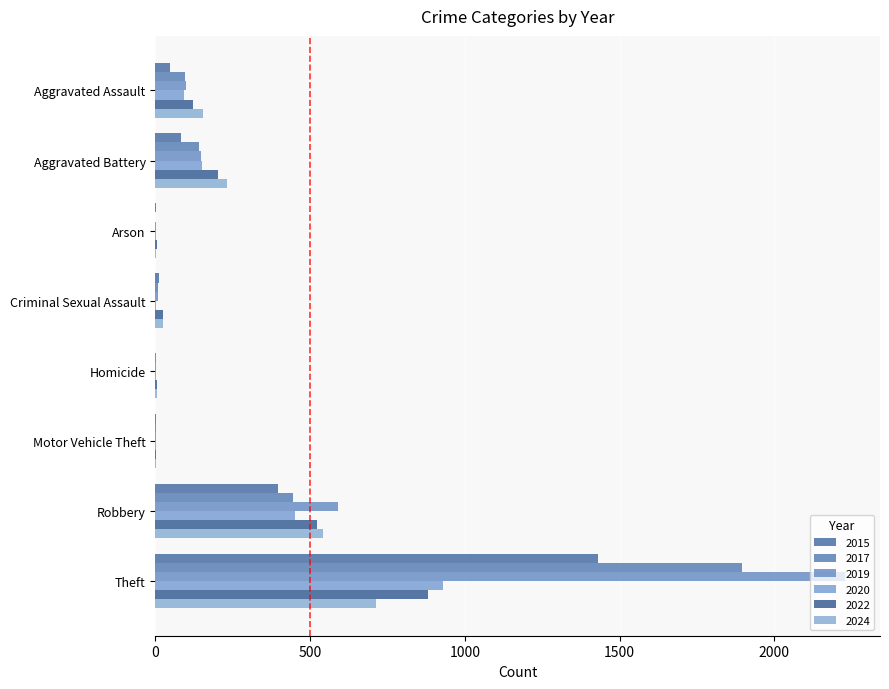

What are all the series names shown in the legend?

2015, 2017, 2019, 2020, 2022, 2024